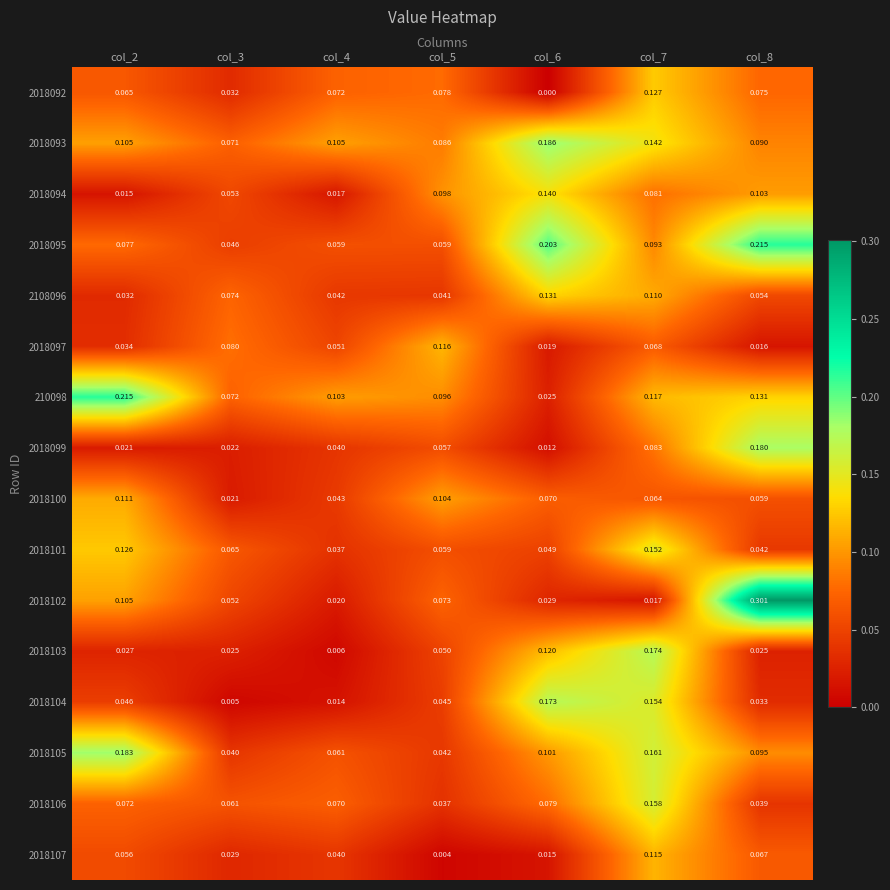

Is the value of 2018093 at col_4 greater than the value of 2018095 at col_6?

No